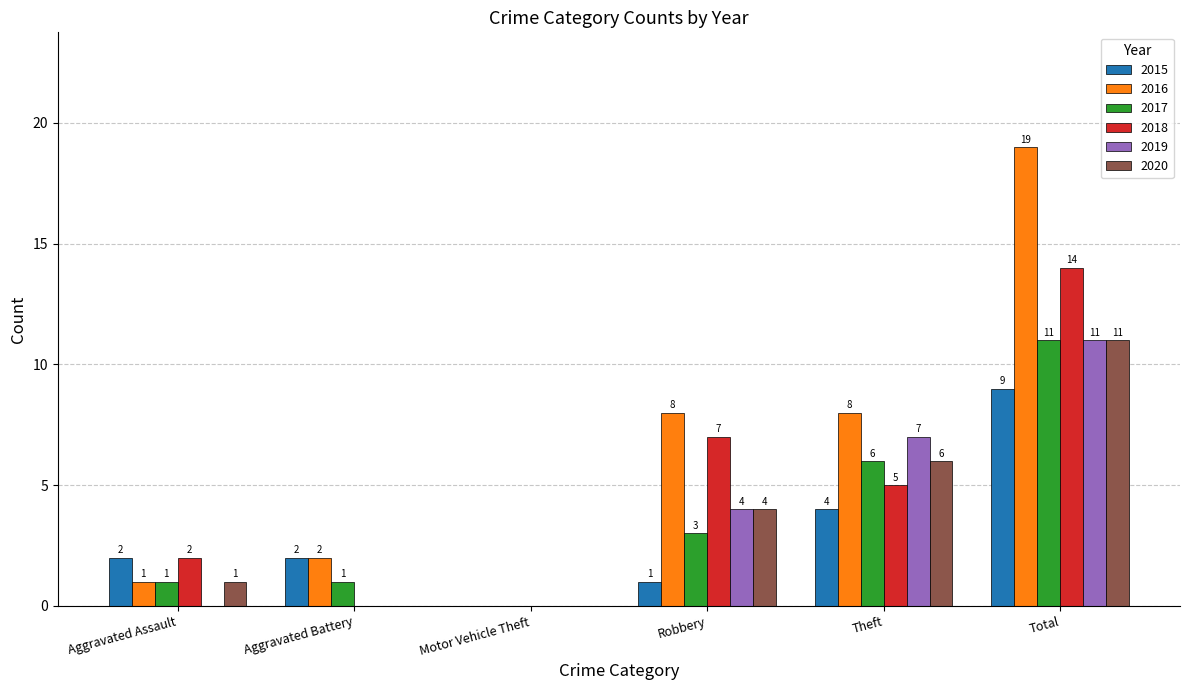

Reading left to right, transcribe all the data shown in this chart.

2015: 2	2	0	1	4	9
2016: 1	2	0	8	8	19
2017: 1	1	0	3	6	11
2018: 2	0	0	7	5	14
2019: 0	0	0	4	7	11
2020: 1	0	0	4	6	11